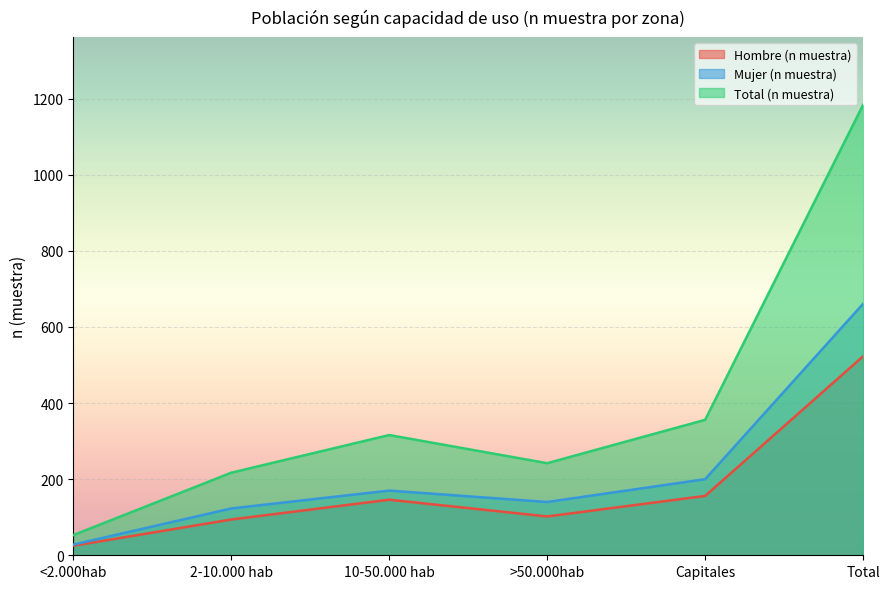

True or false: Mujer (n muestra) has more than 1 points higher than both neighbors.

False